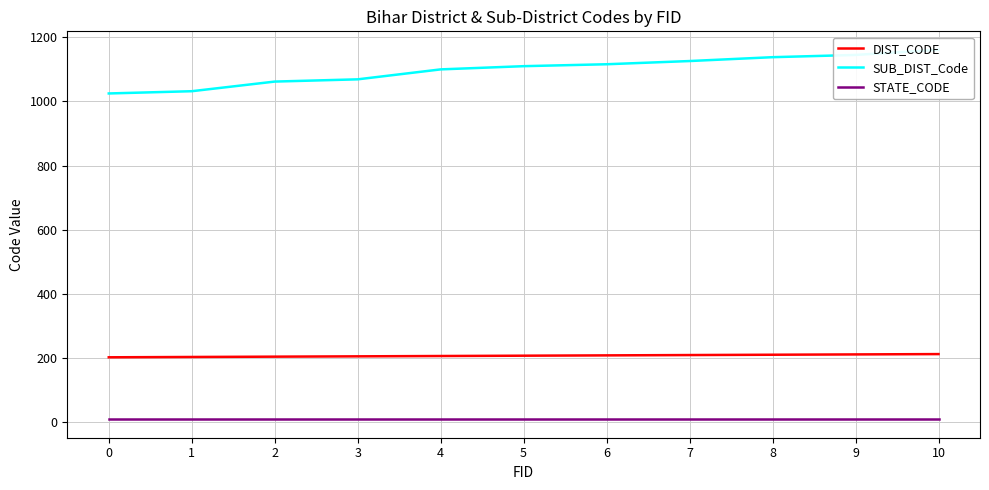

What is the value of the STATE_CODE point at the 4th from the left?

10